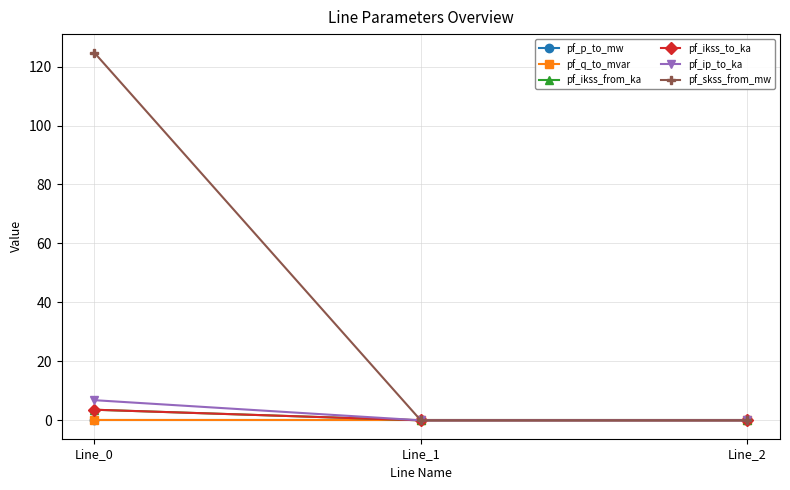

Is this an area chart (filled region under the line)?

No